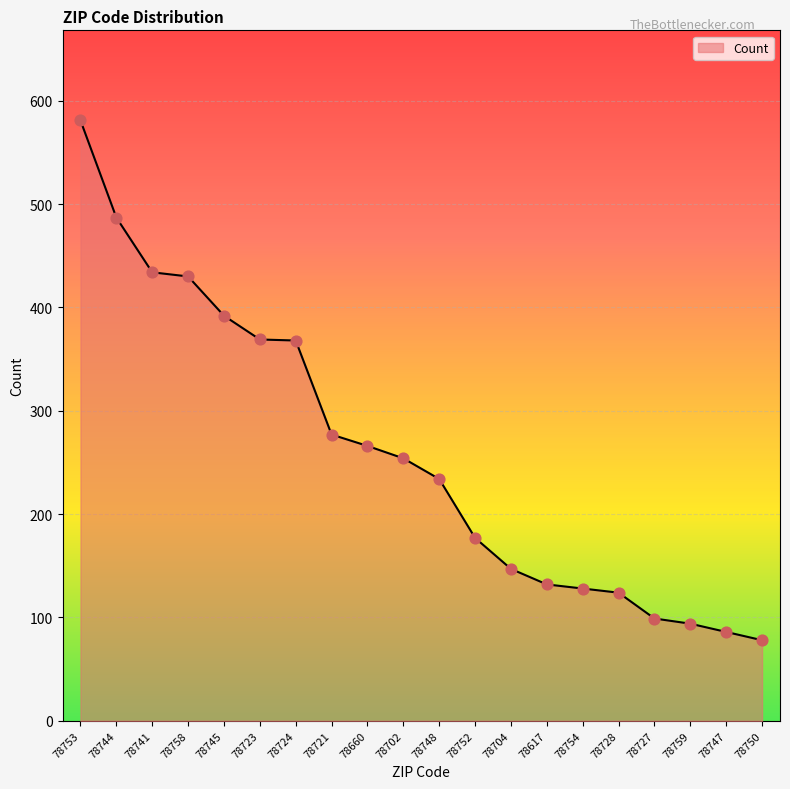

What is the change in value from 78758 to 78721?

-153